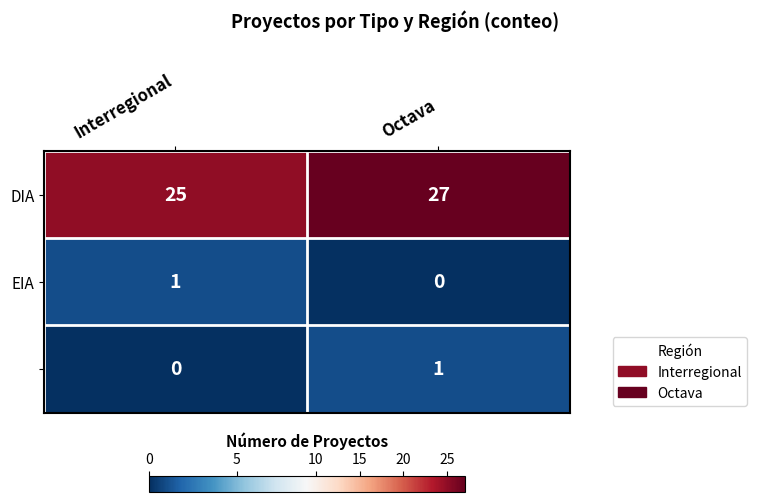

What is the total value across all series at Interregional?

26